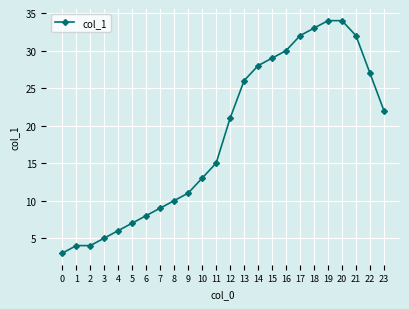

Reading left to right, list all the values displayed in this chart.

3	4	4	5	6	7	8	9	10	11	13	15	21	26	28	29	30	32	33	34	34	32	27	22